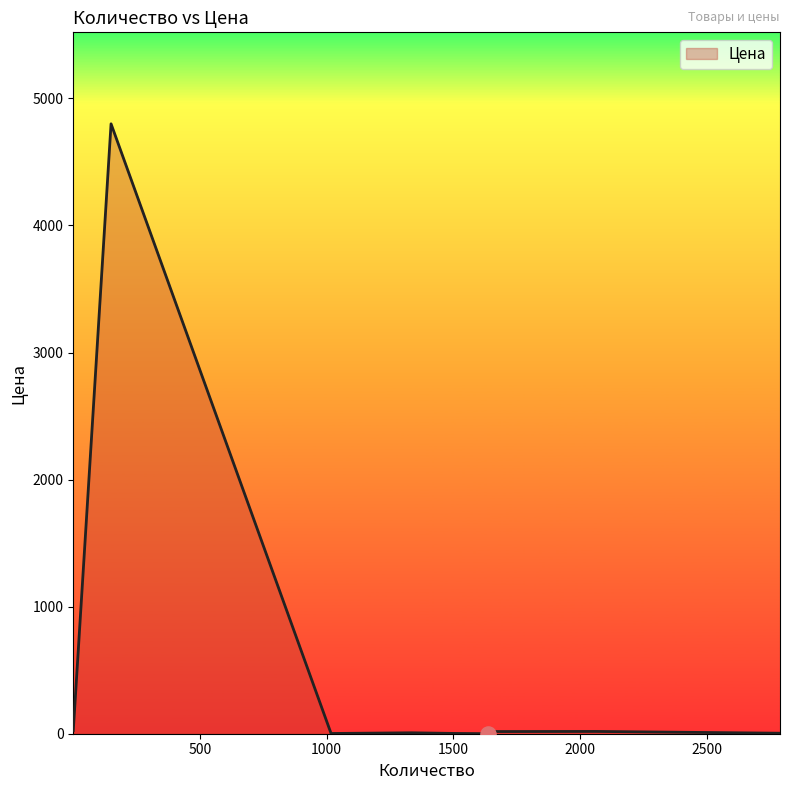

What is the difference between the maximum and minimum values?

4799.6